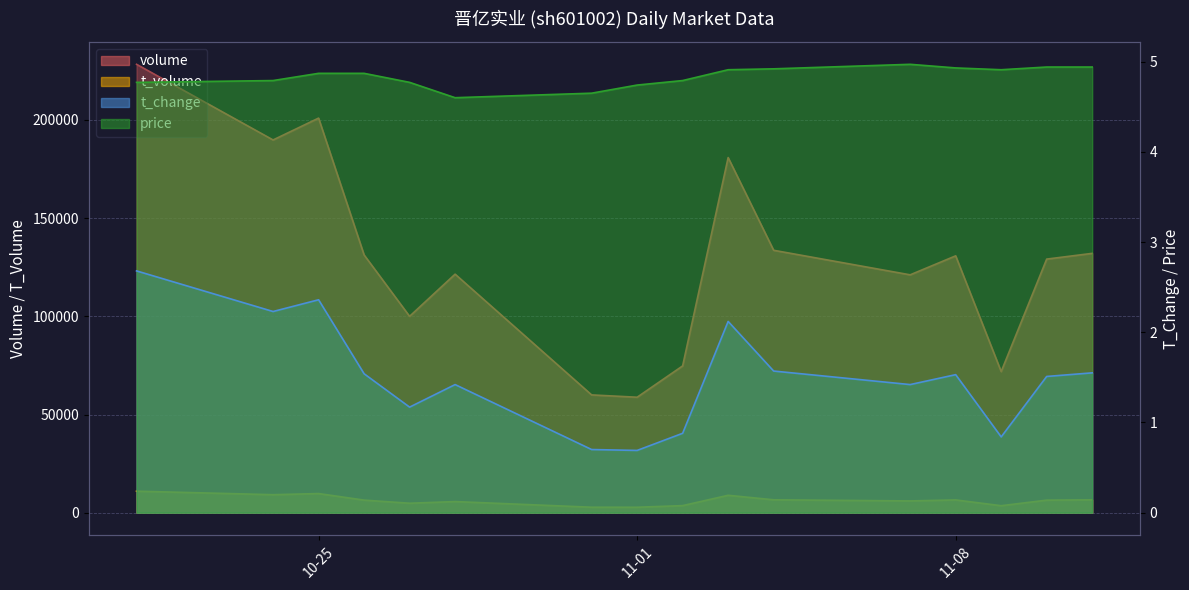

What is the label of the 16th point from the left?

2022-11-11